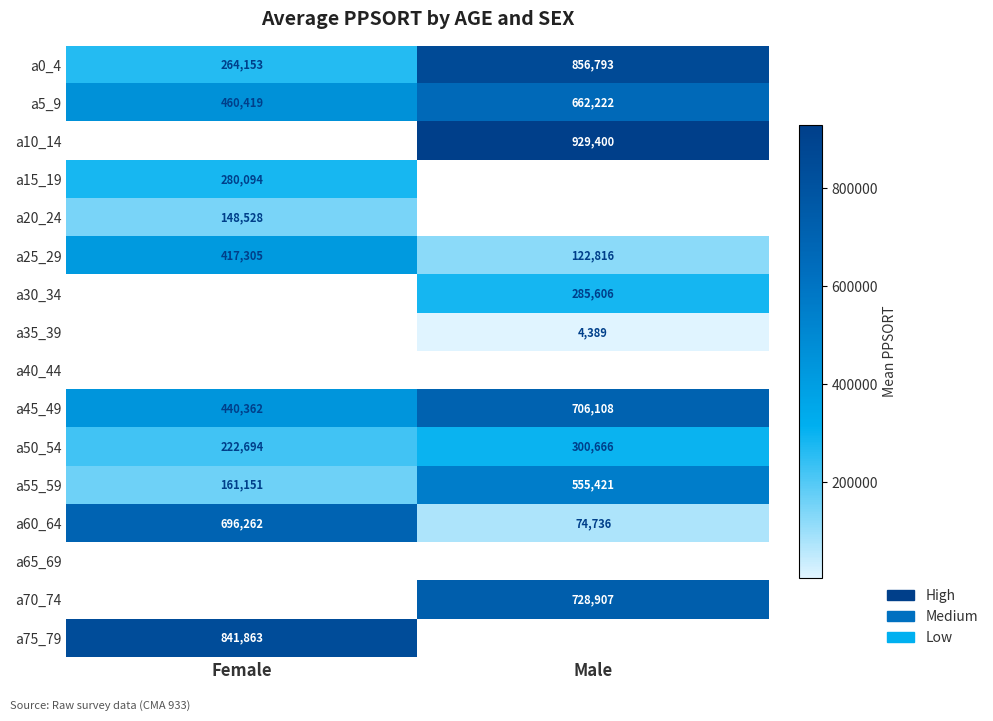

Count the number of data series in this chart.

16